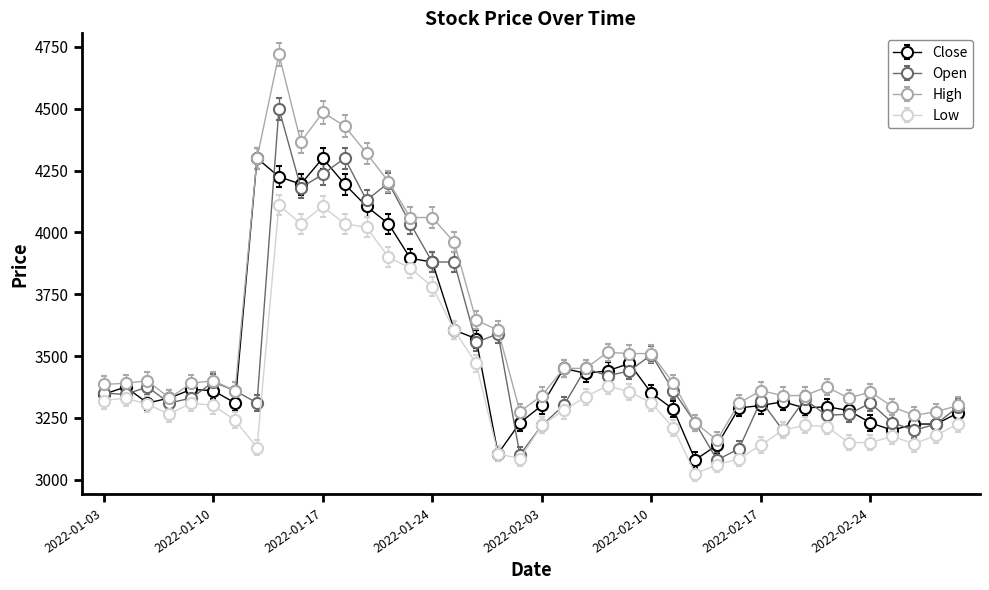

What is the greatest value displayed?

4720